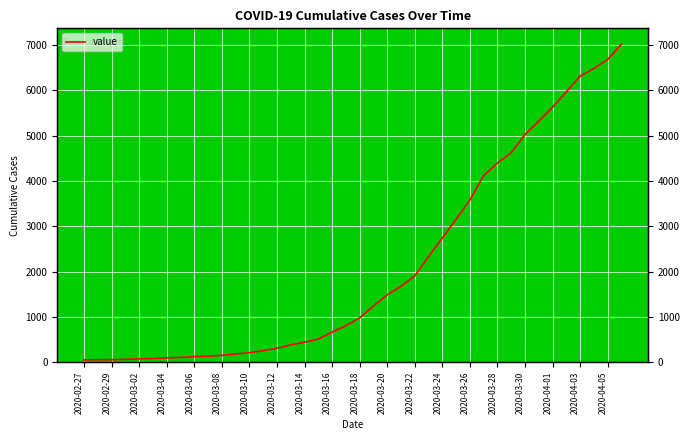

What is the difference between the maximum and minimum values?

6962